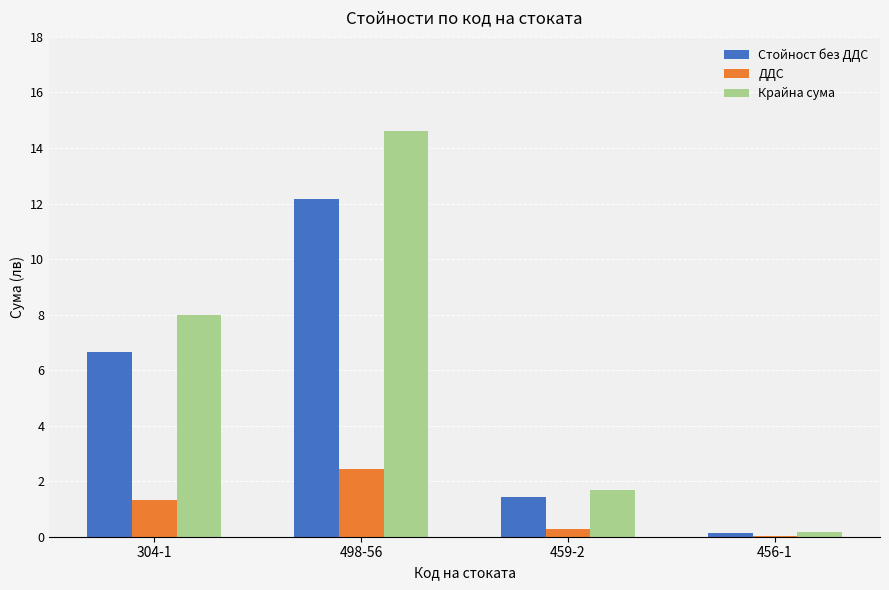

What is the sum of all Крайна сума values?

24.5